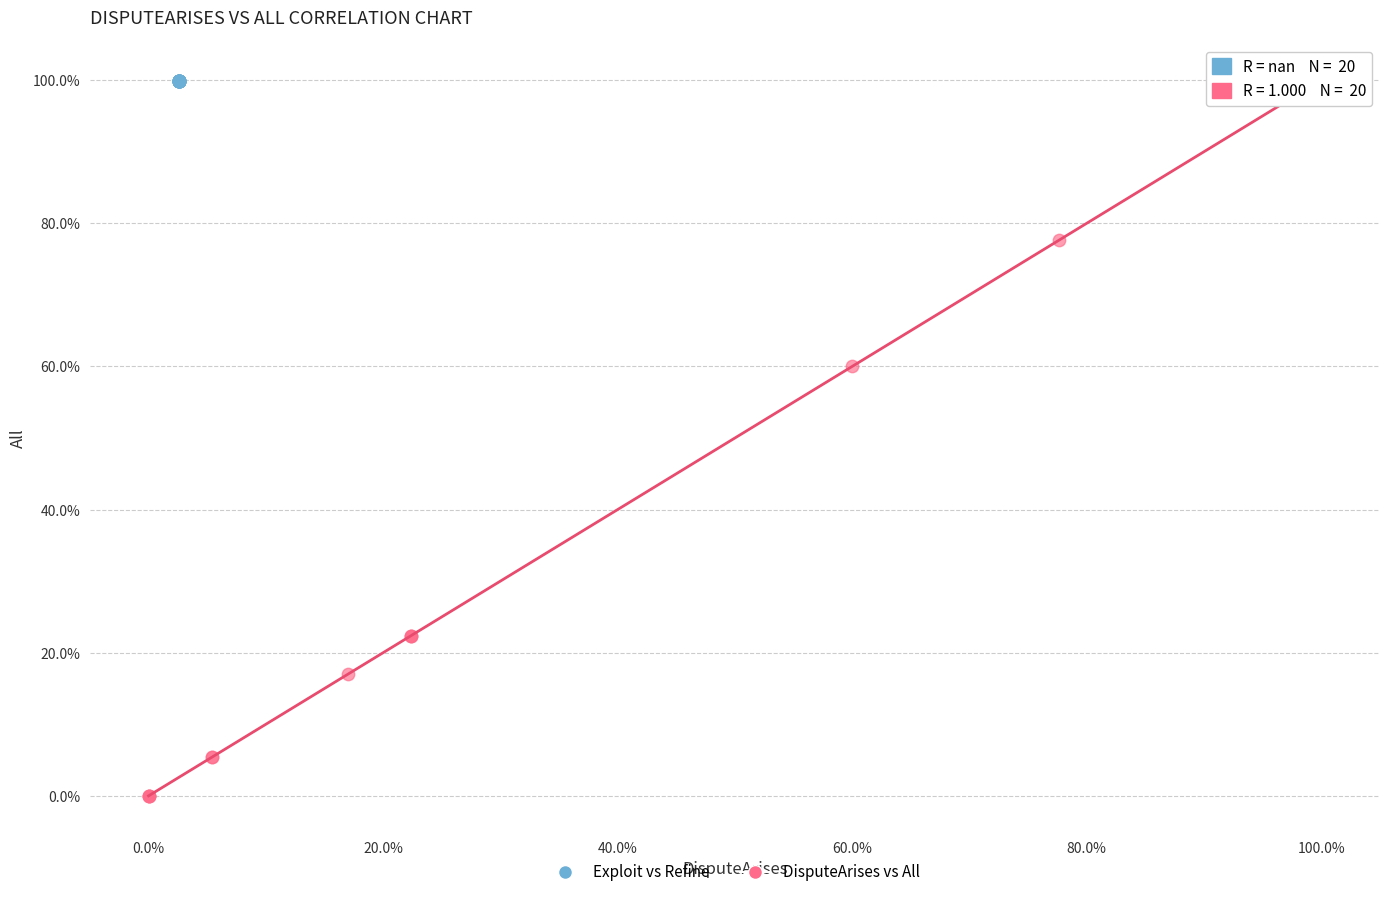

Which series contains the lowest Y value?

DisputeArises vs All